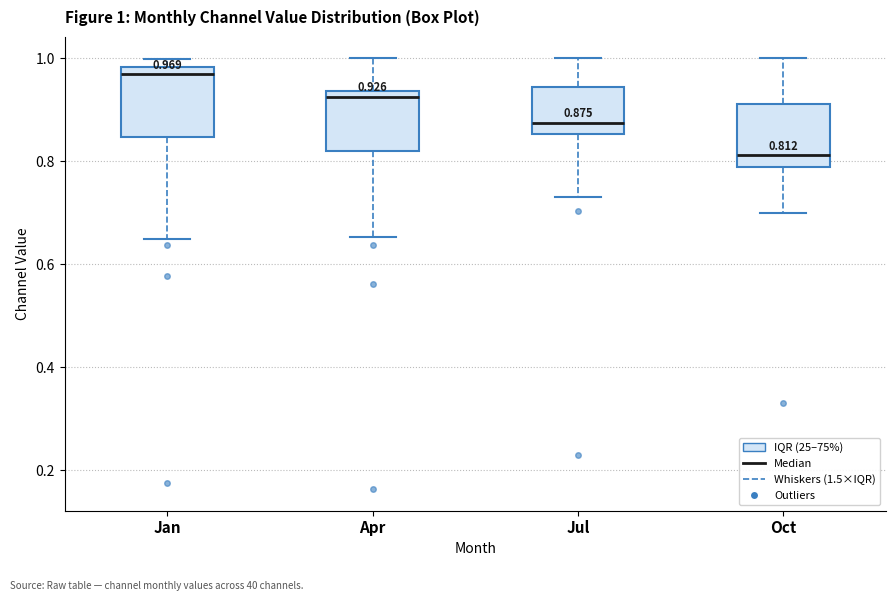

Which box's median line is the highest?

Jan